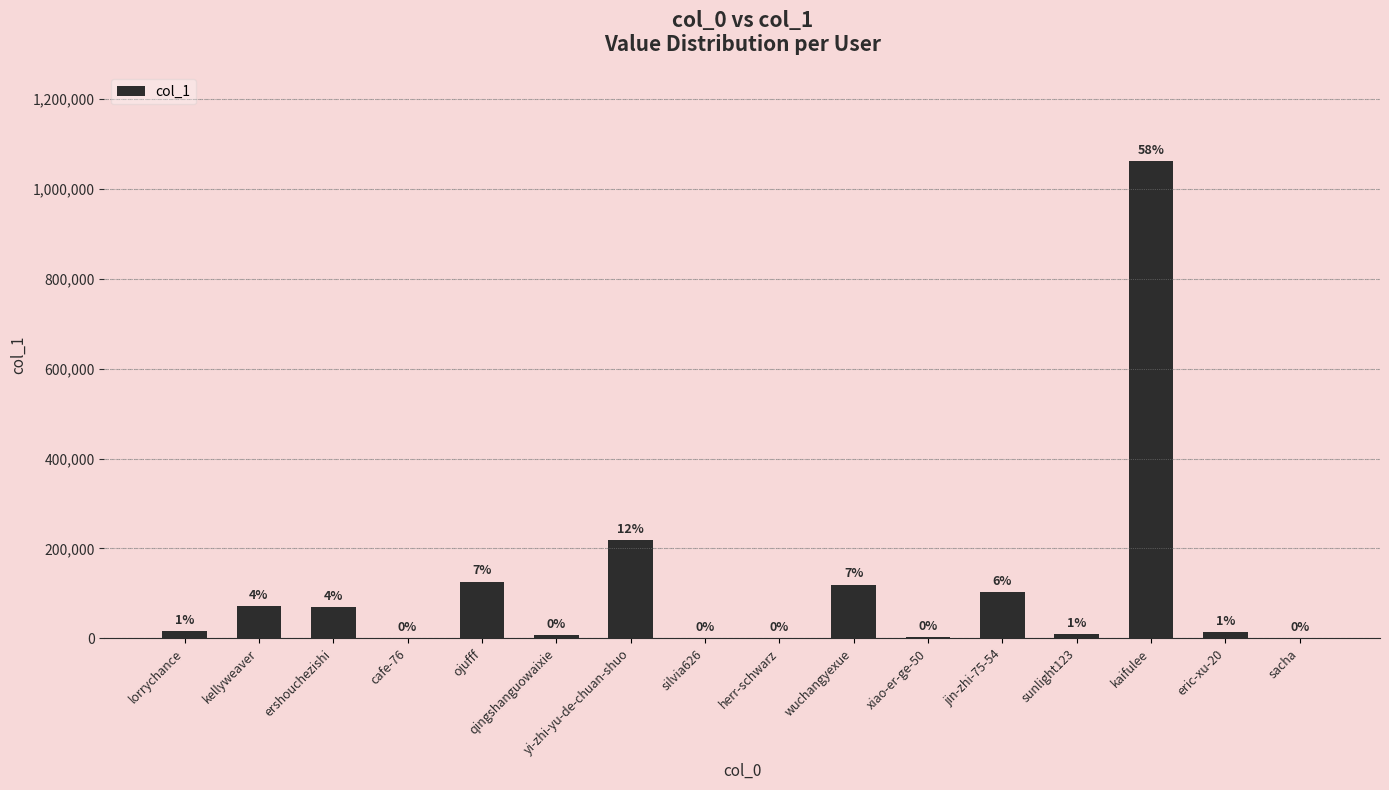

What is the sum of the values at eric-xu-20 and jin-zhi-75-54?

116200